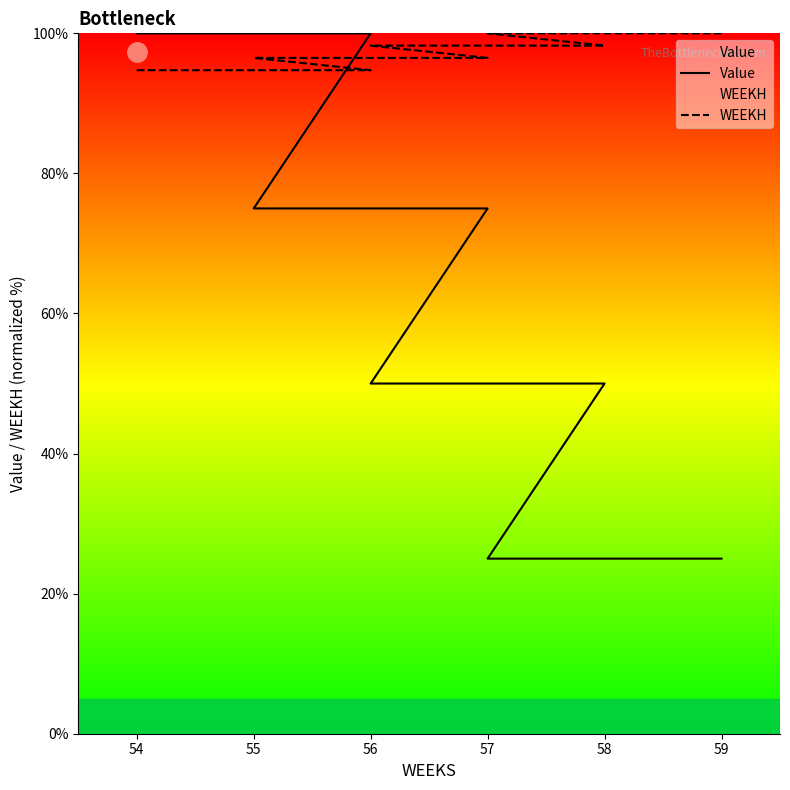

Which has a higher value, 54 or 56?

54